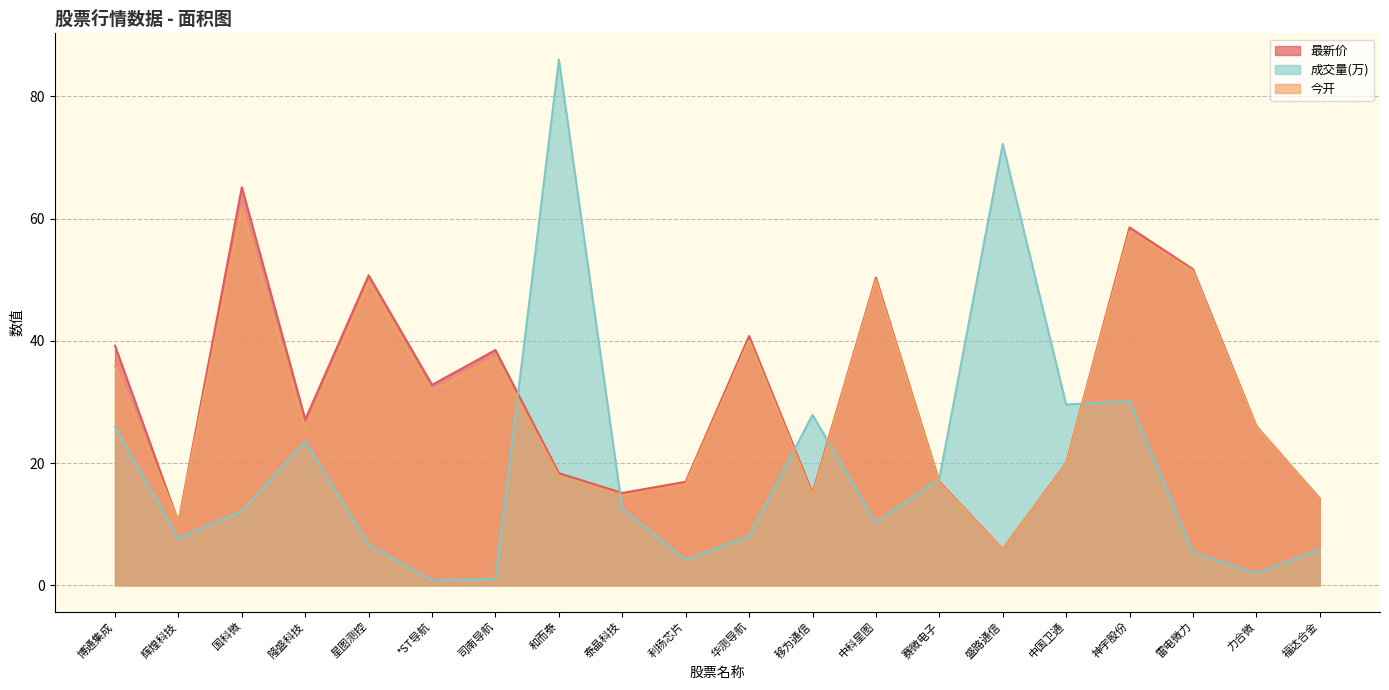

At which category is the sum across all series the highest?

神宇股份